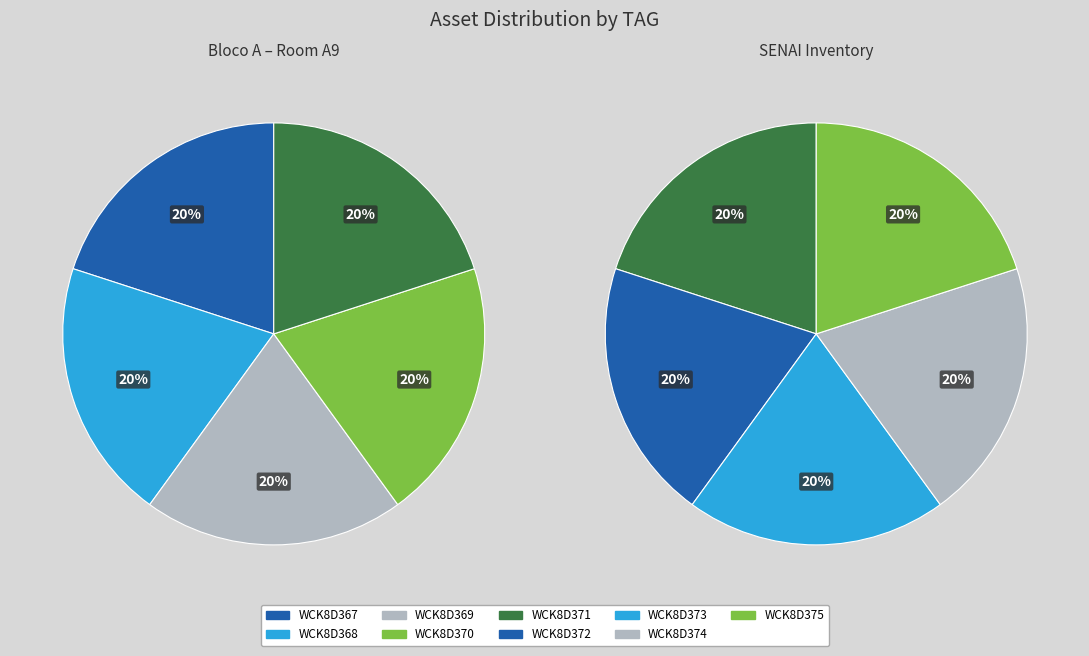

What is the largest slice in the pie chart?

WCK8D375